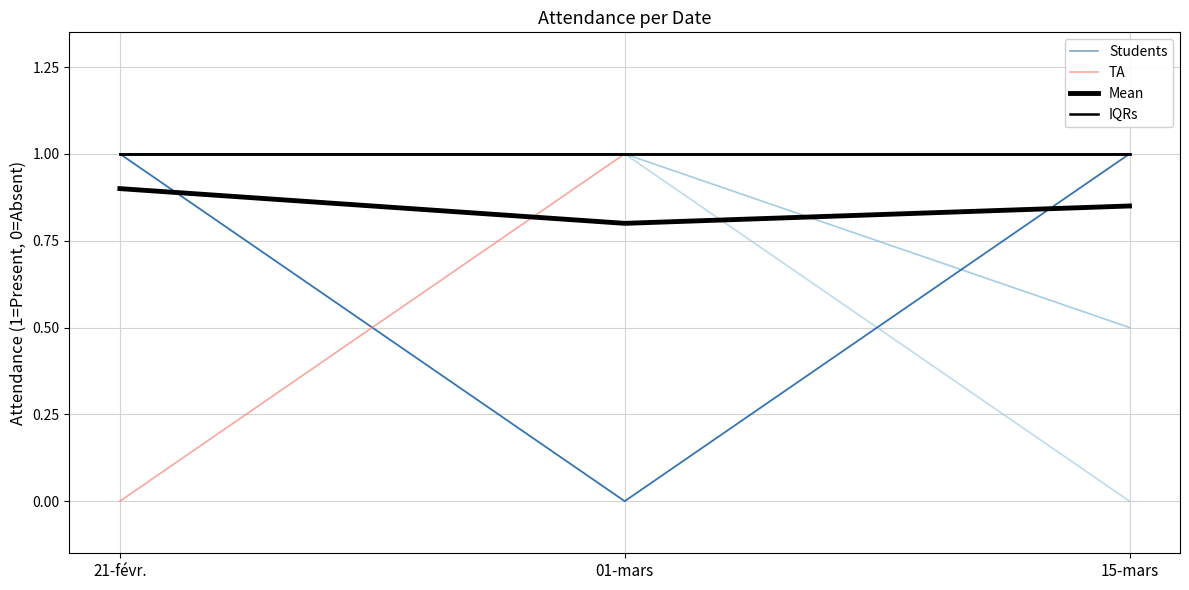

Is it true that TA equals 1.0 at 01-mars?

True